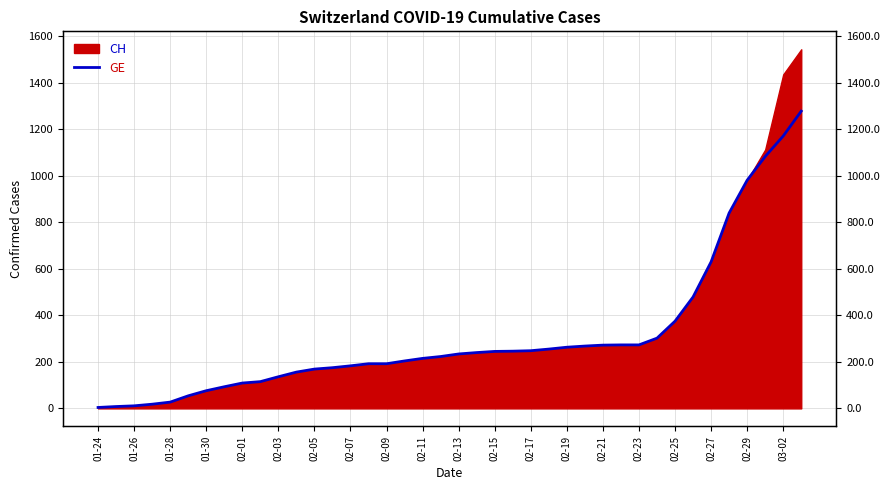

How many data points are less than 234?

20